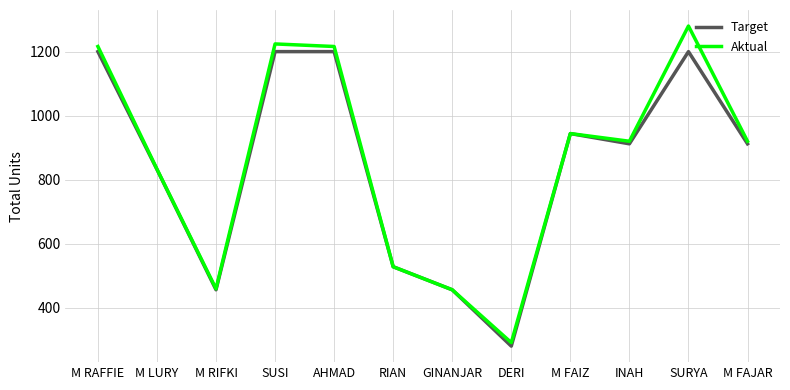

Is this an area chart (filled region under the line)?

No